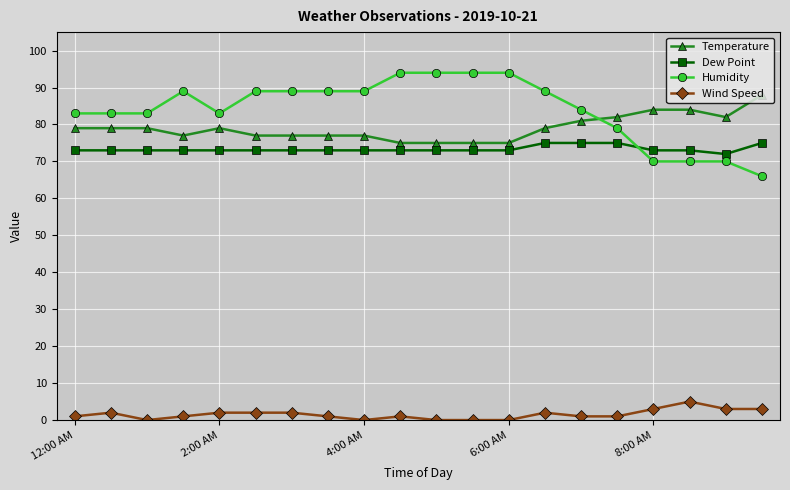

At how many categories does at least one series exceed 57?

20